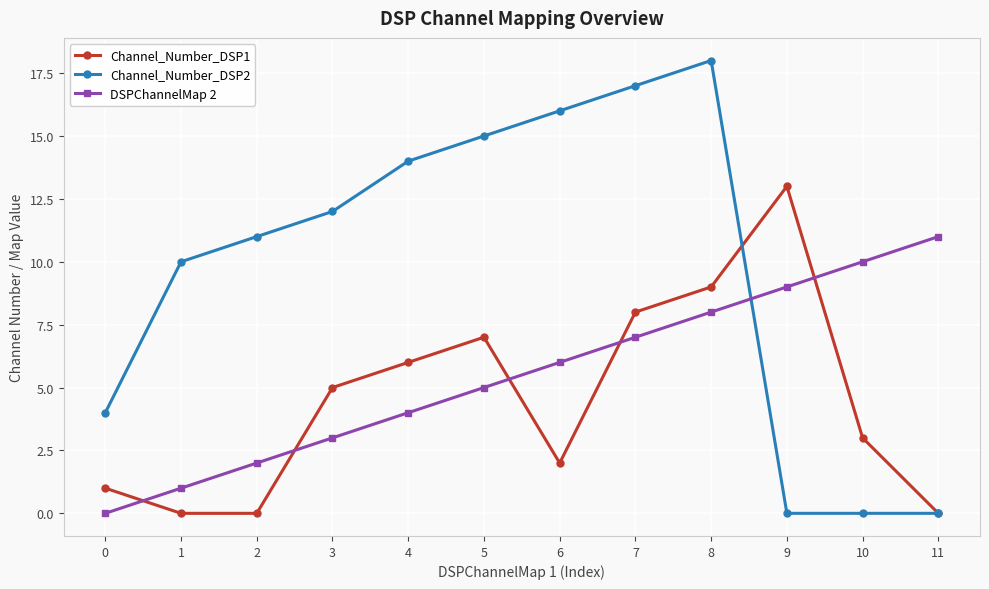

What is the maximum value shown in the chart?

18